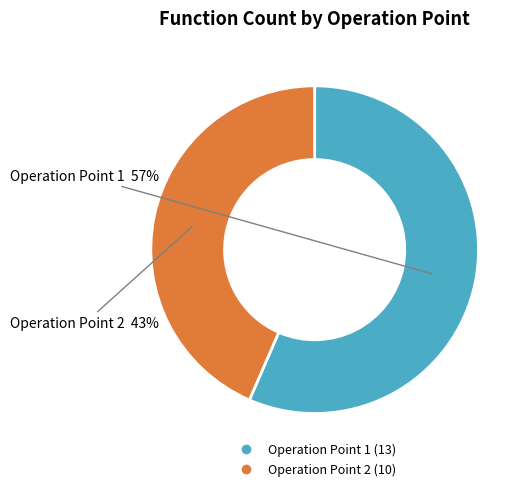

How many segments does this pie chart have?

2